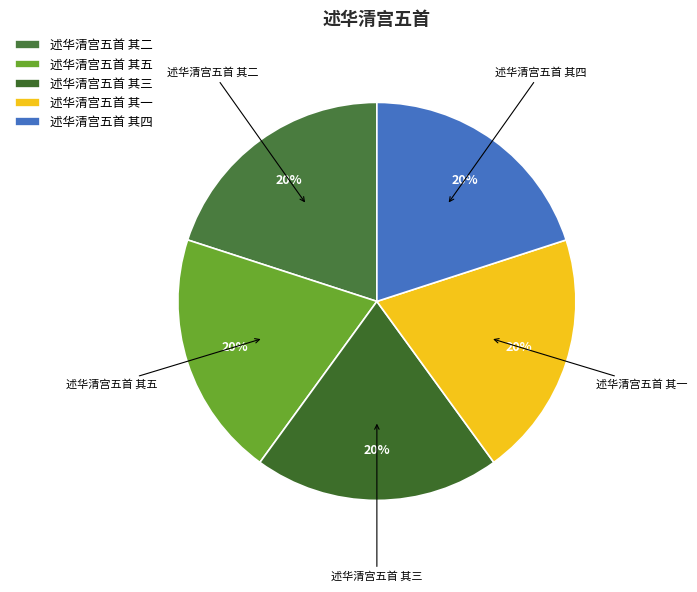

True or false: 述华清宫五首 其二 accounts for 20% of the total.

True